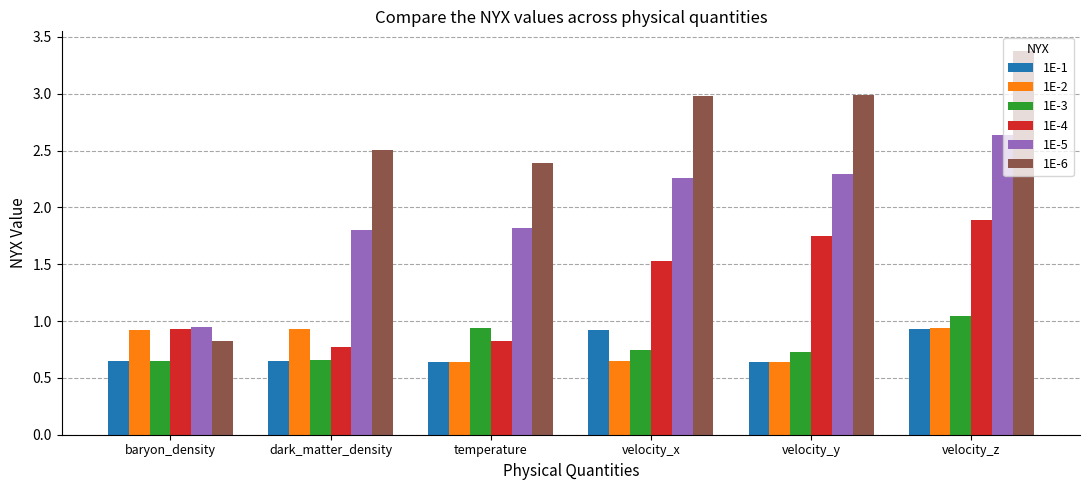

What is the maximum value shown in the chart?

3.4